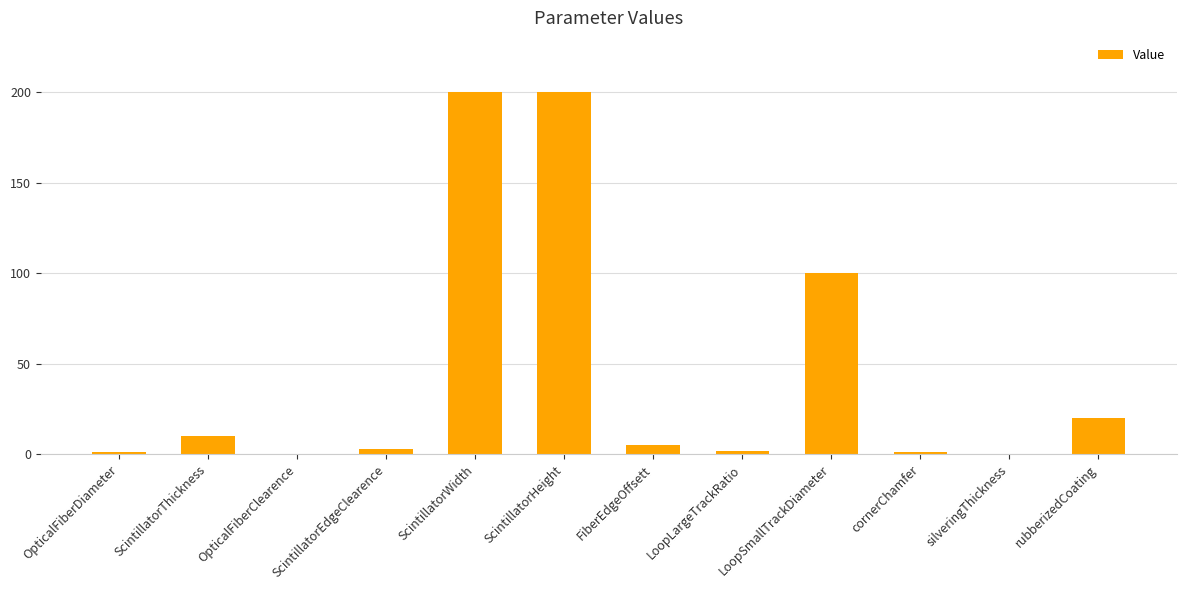

Is it true that the value at ScintillatorWidth is 90.7?

False